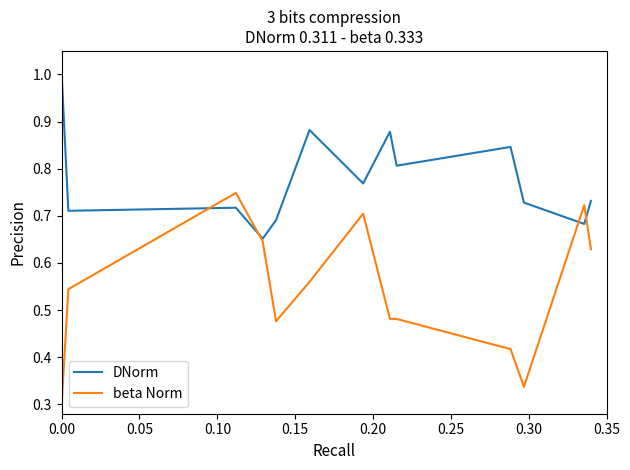

What is the maximum value shown in the chart?

1.0